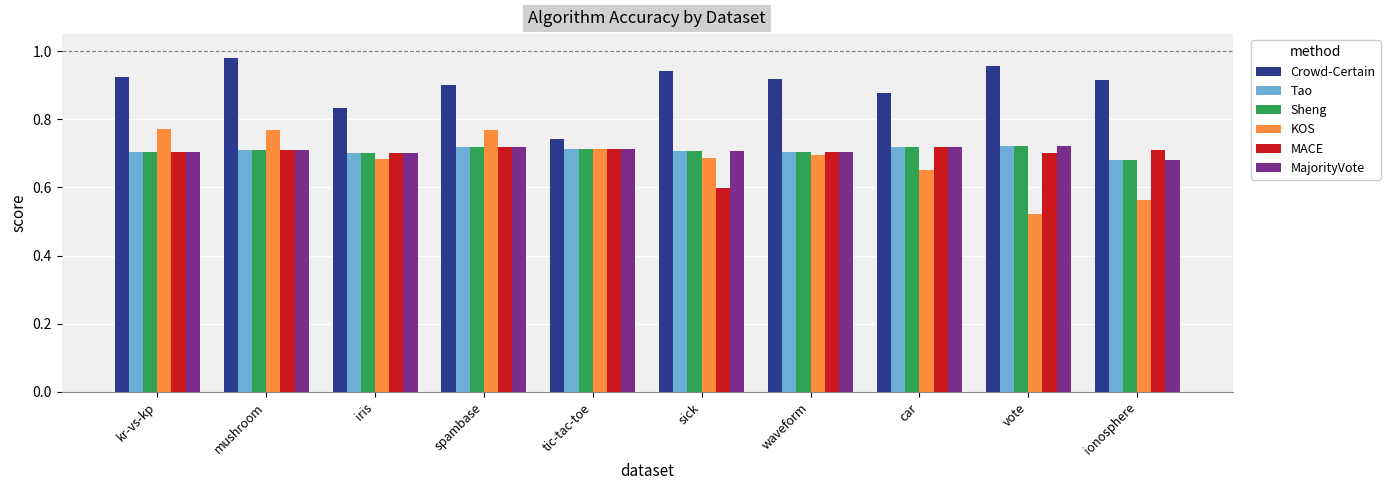

What is the difference between the highest and lowest values at ionosphere?

0.4